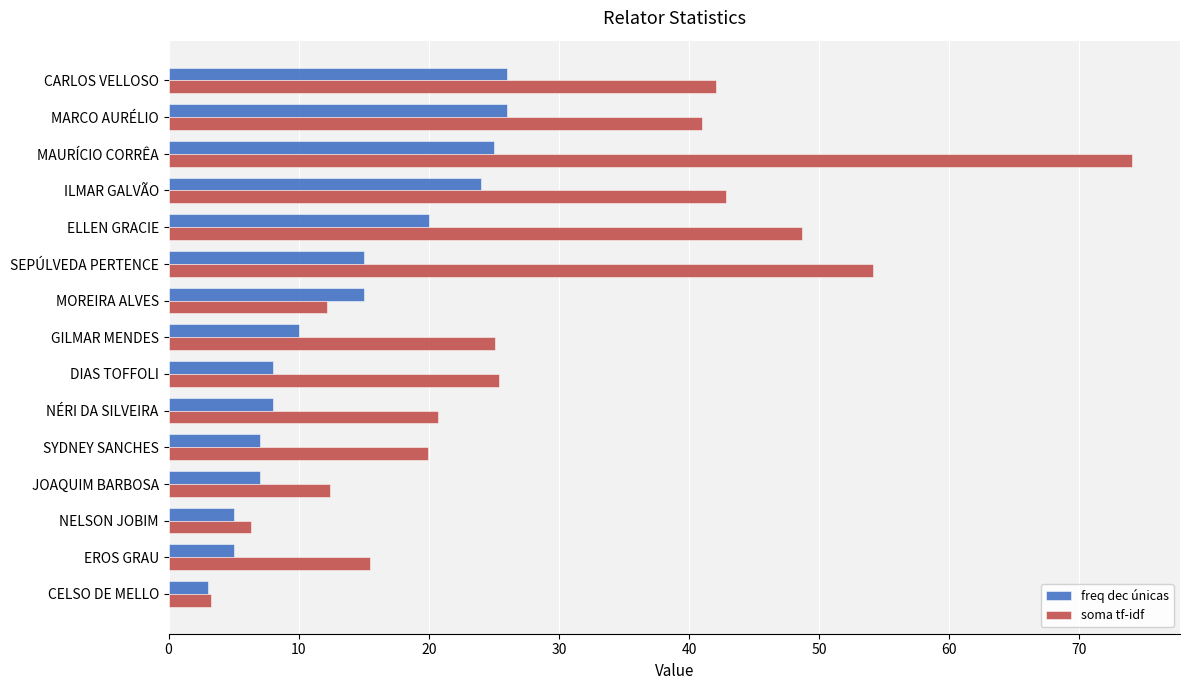

List the series in order of their overall mean, lowest first.

freq dec únicas, soma tf-idf